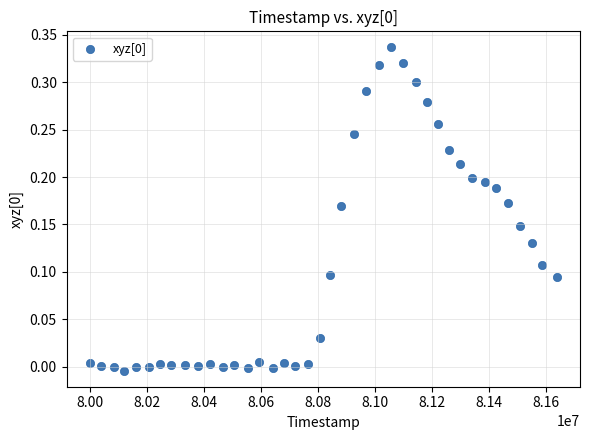

What is the range of X values (max minus min)?

1636342.0